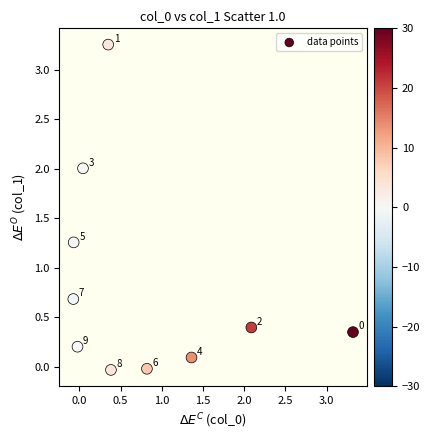

What is the average X value?

0.8